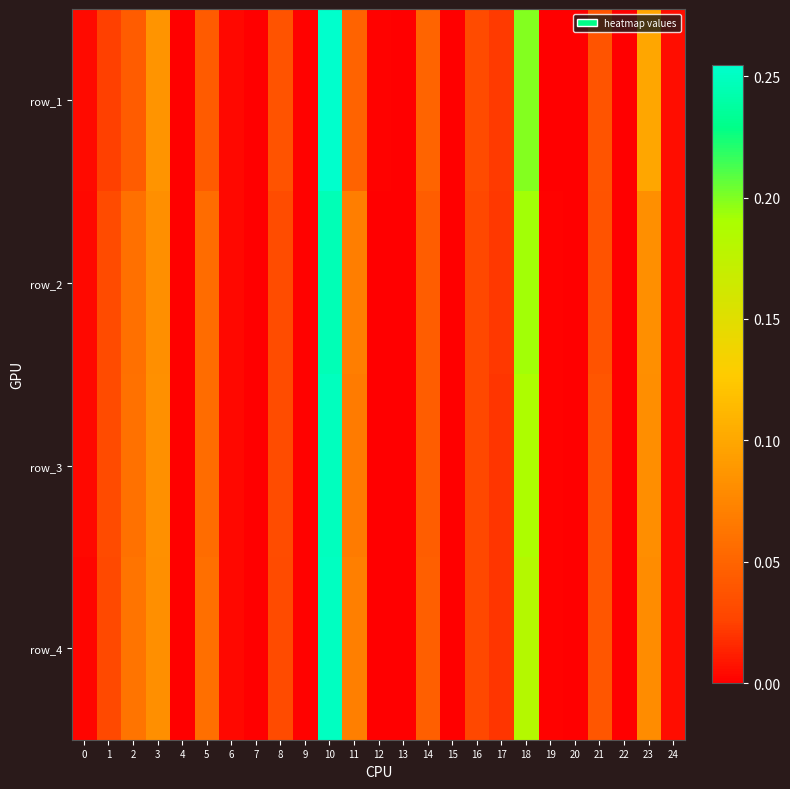

Which has a higher value, 6 or 11?

11